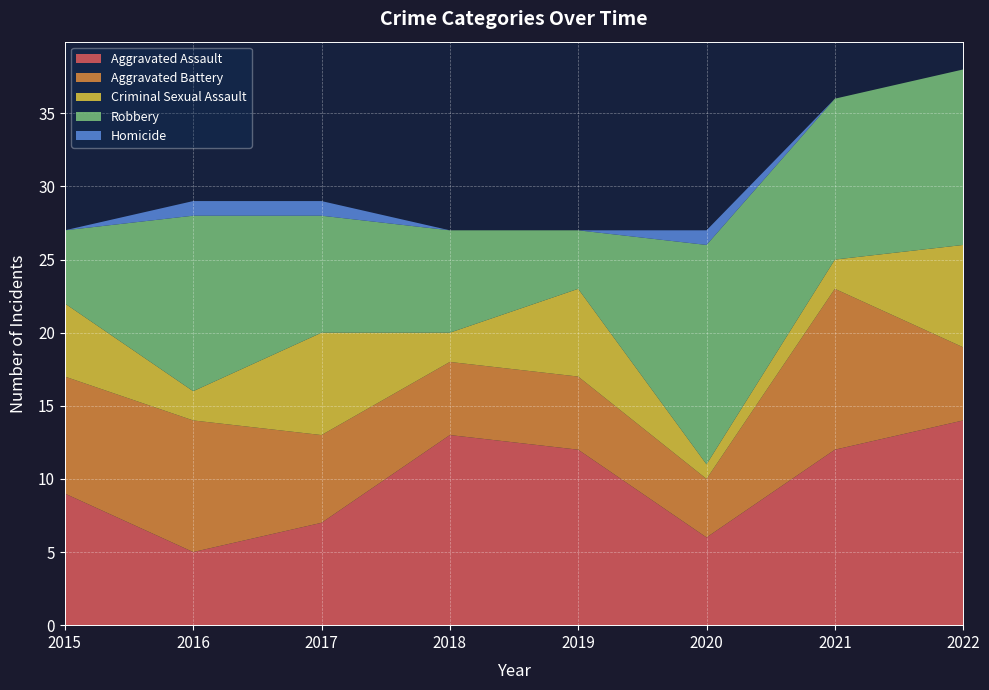

Reading left to right, what are all the values shown in this chart?

Aggravated Assault: 2015=9	2016=5	2017=7	2018=13	2019=12	2020=6	2021=12	2022=14
Aggravated Battery: 2015=8	2016=9	2017=6	2018=5	2019=5	2020=4	2021=11	2022=5
Criminal Sexual Assault: 2015=5	2016=2	2017=7	2018=2	2019=6	2020=1	2021=2	2022=7
Robbery: 2015=5	2016=12	2017=8	2018=7	2019=4	2020=15	2021=11	2022=12
Homicide: 2015=0	2016=1	2017=1	2018=0	2019=0	2020=1	2021=0	2022=0